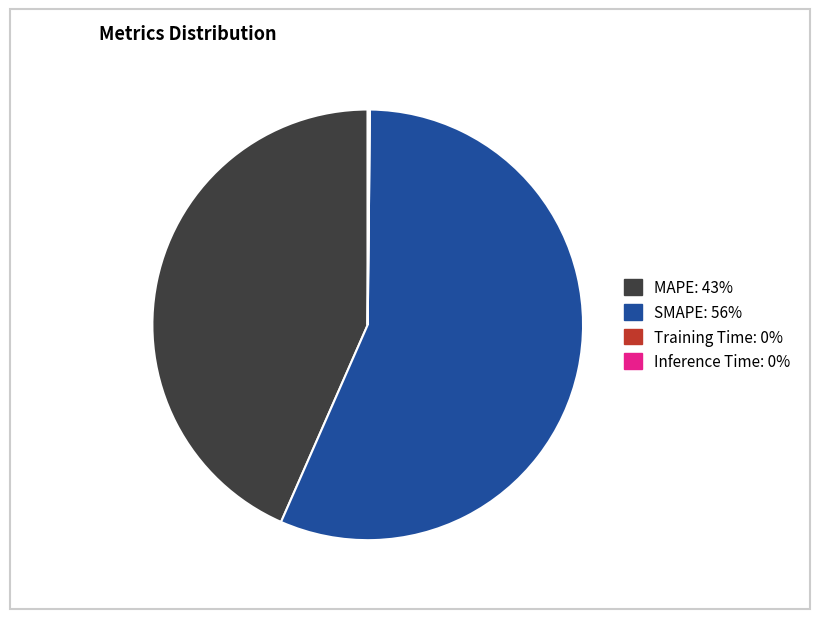

What is the largest slice in the pie chart?

SMAPE